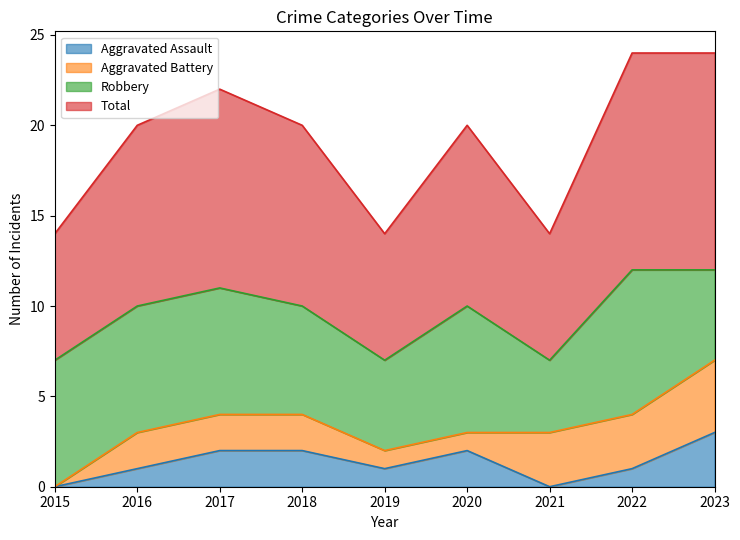

List the labels in order of Aggravated Assault value, largest first.

2023, 2017, 2018, 2020, 2016, 2019, 2022, 2015, 2021